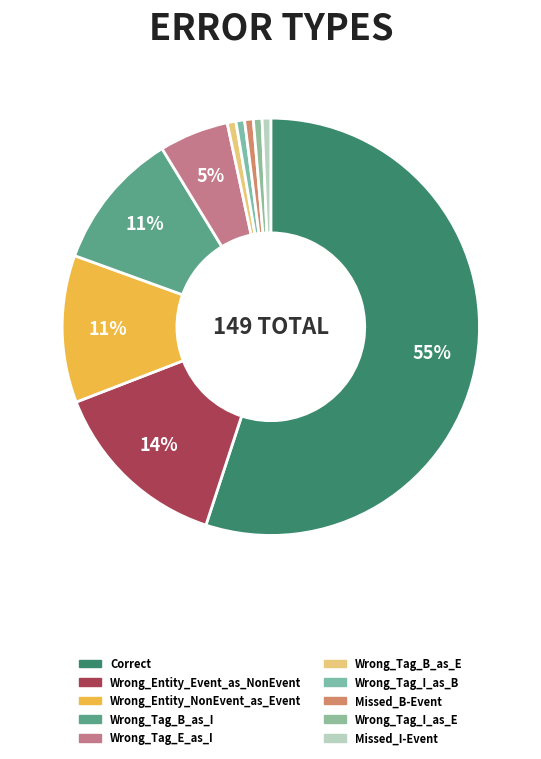

What is the smallest slice in the pie chart?

Wrong_Tag_B_as_E